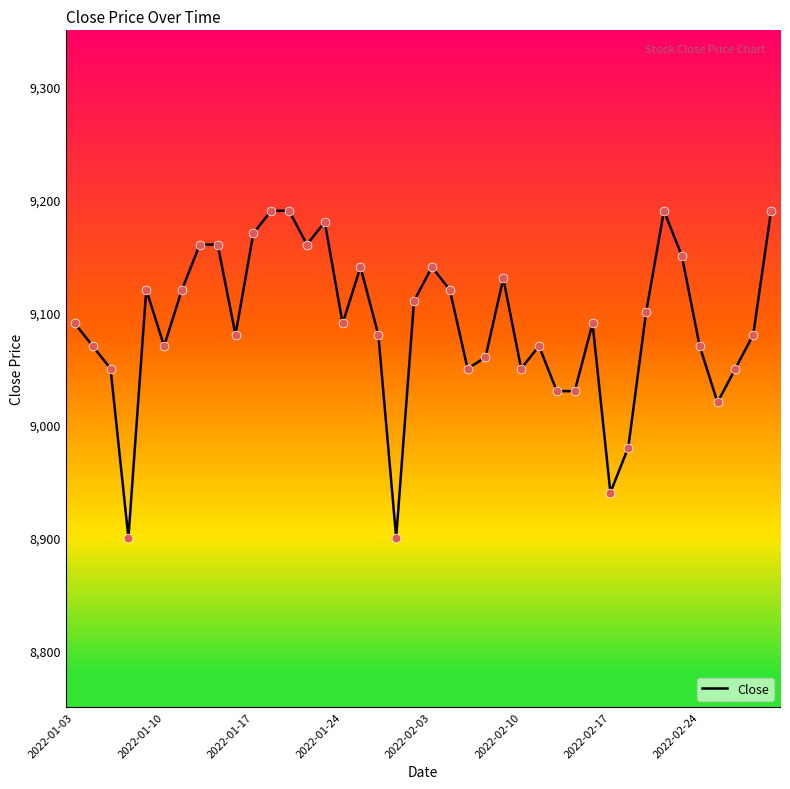

What is the minimum value shown in the chart?

8900